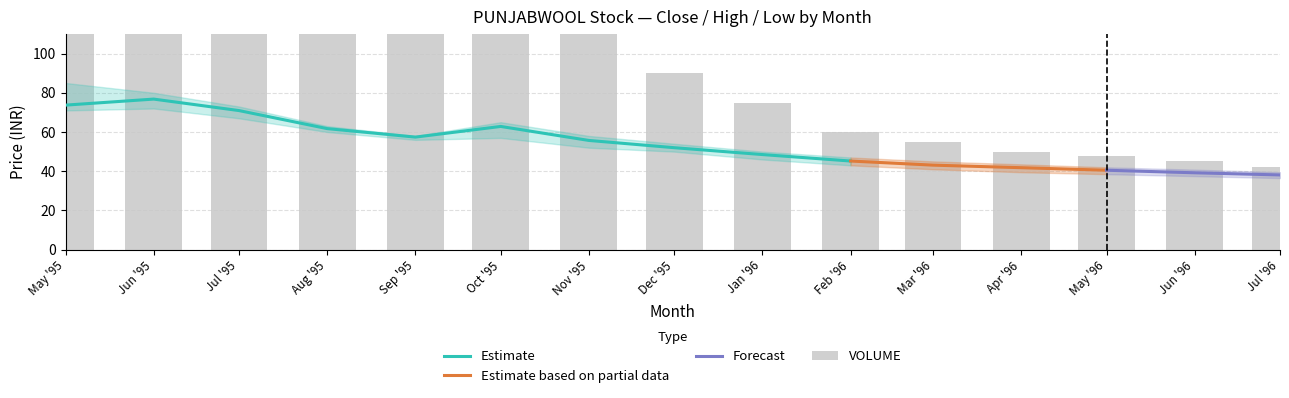

What is the difference between the CLOSE values at 1995-06 and 1995-05?

3.1